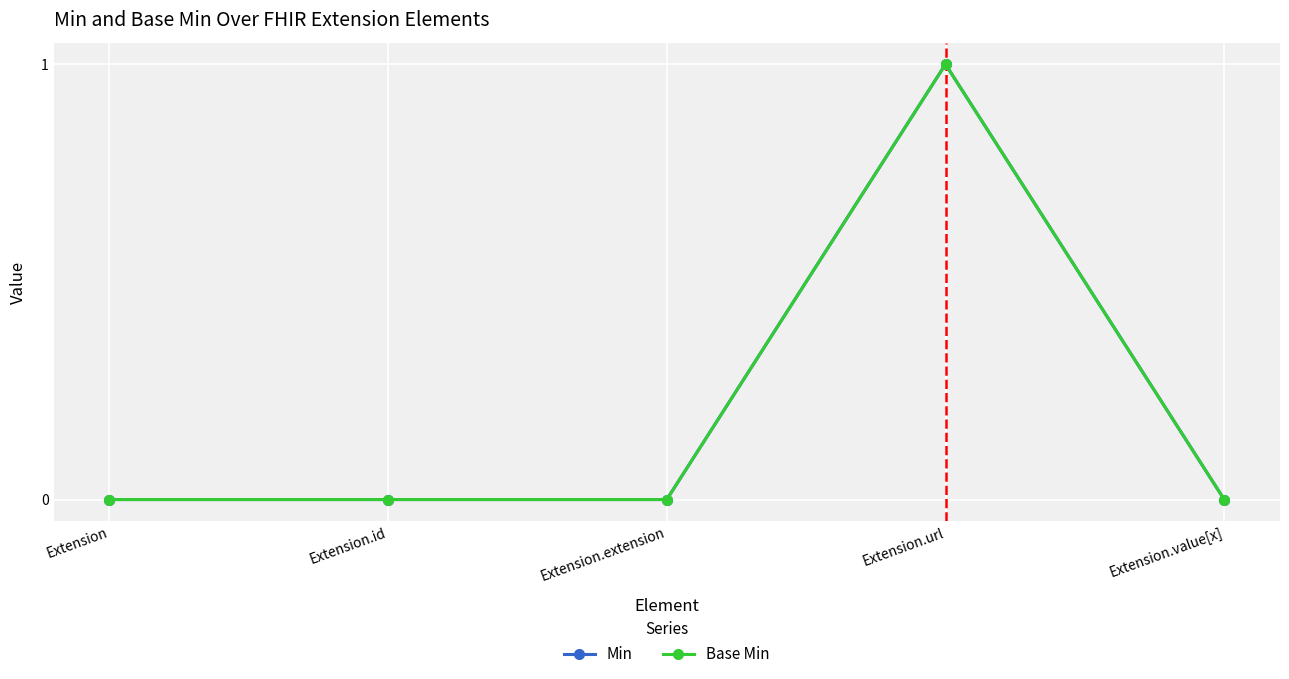

Which series has the largest total across all categories?

Min